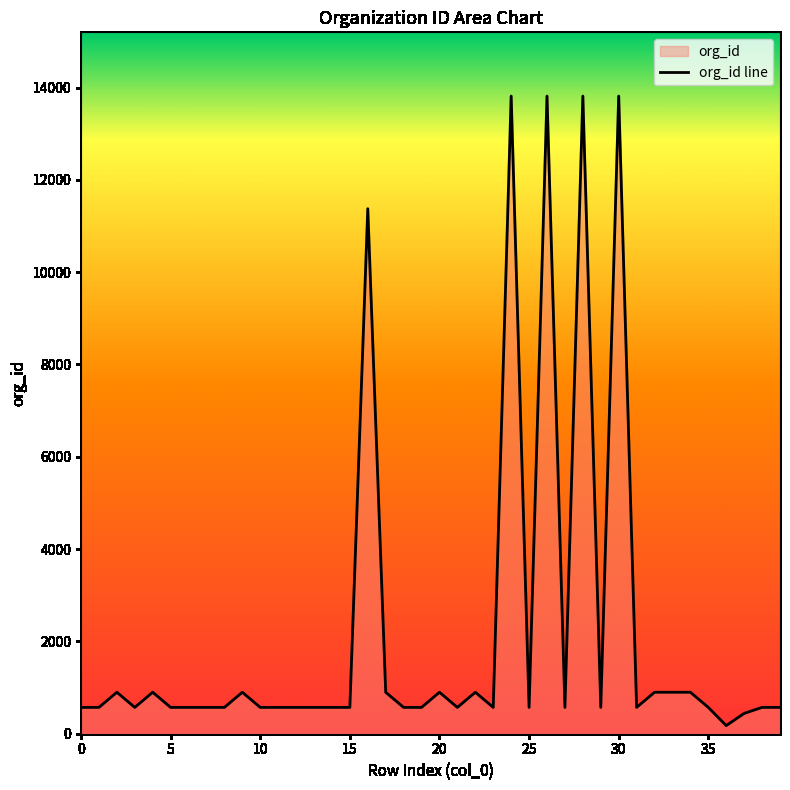

What is the average value?

2225